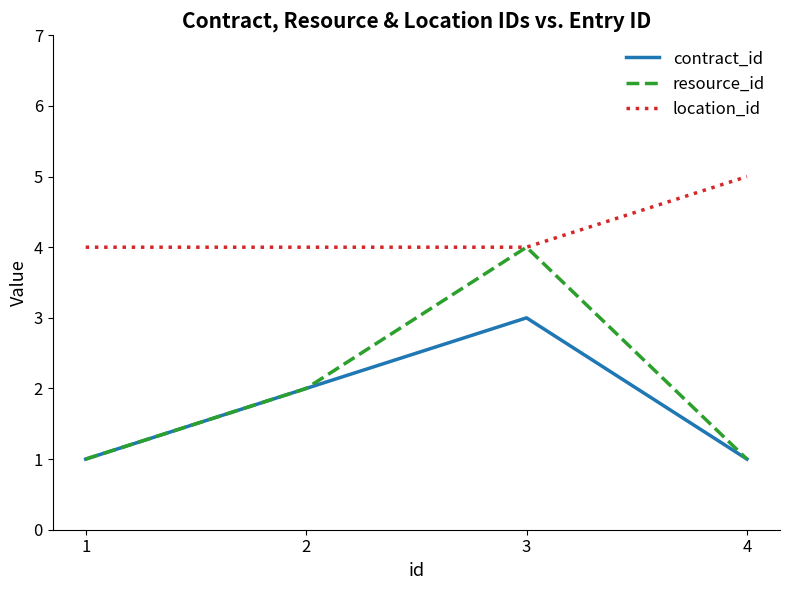

What are all the series names shown in the legend?

contract_id, resource_id, location_id